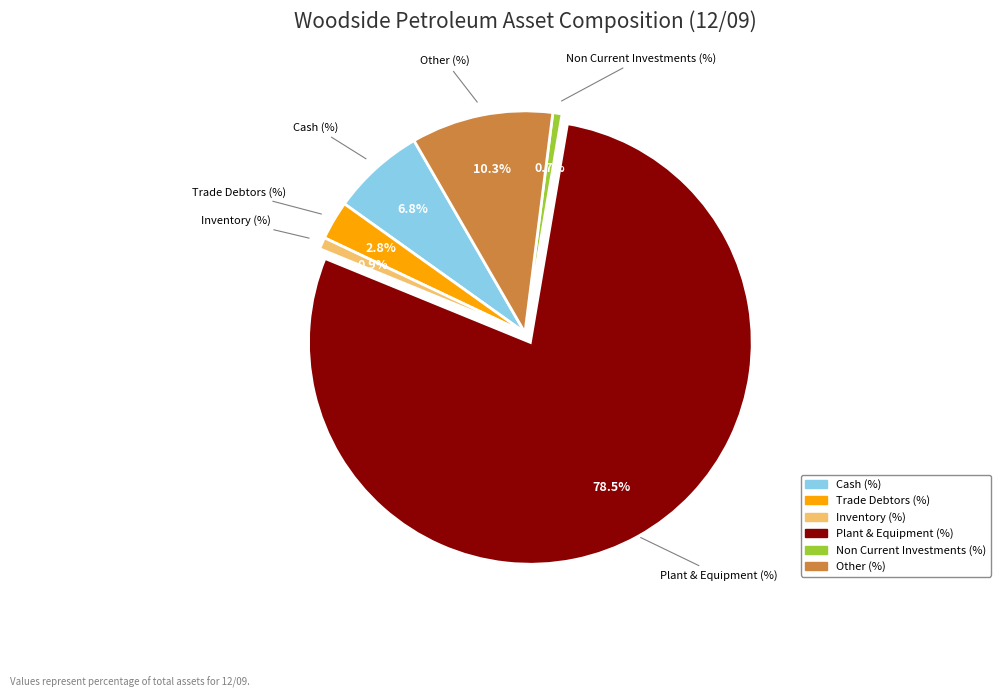

Approximately how many times larger is the value at Trade Debtors (%) compared to Other (%)?

0.3